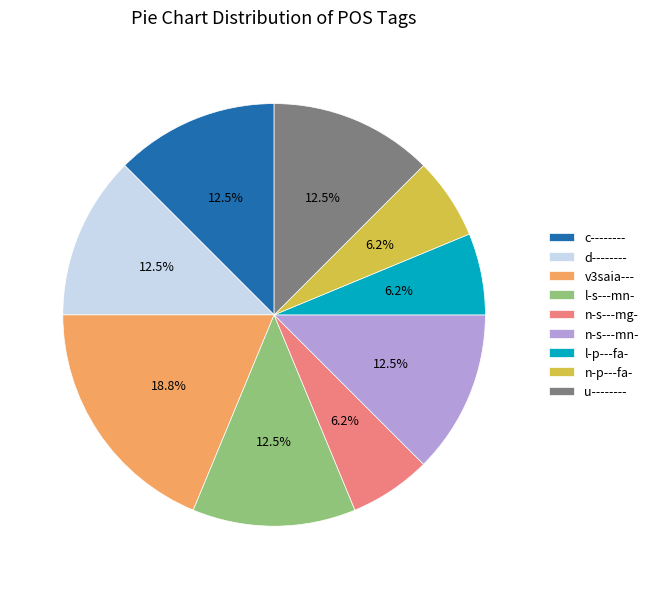

What is the largest slice in the pie chart?

v3saia---